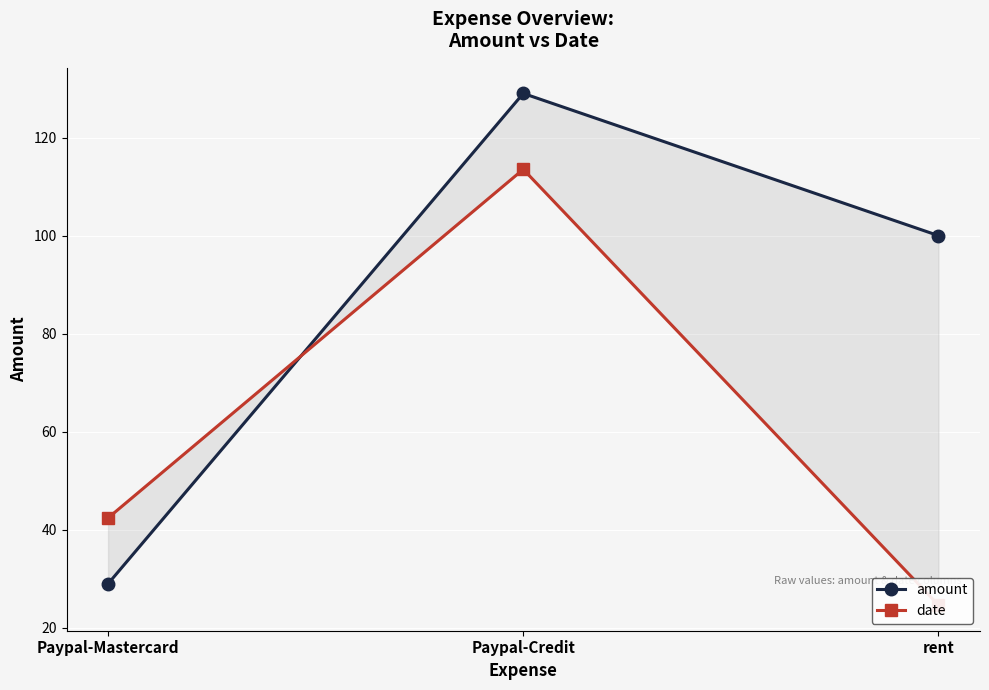

The value of date at rent is 24.6. True or false?

True